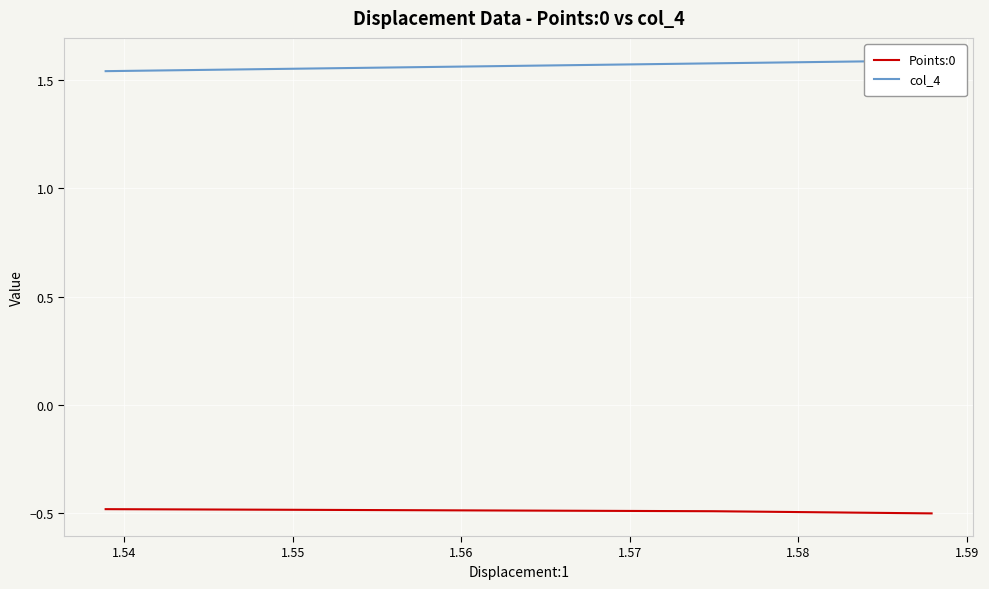

Is the value of col_4 at 11 greater than the value of Points:0 at 23?

Yes